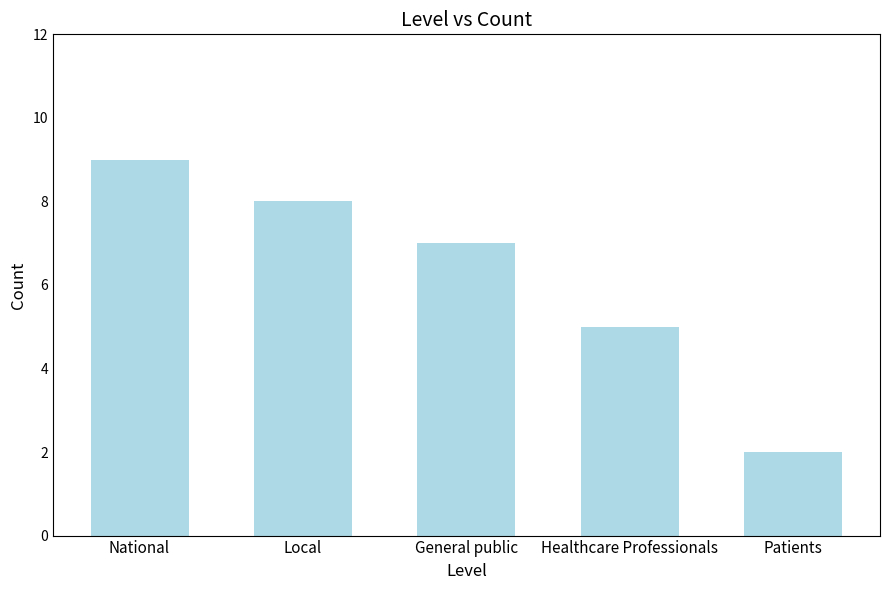

Rank the categories by value from lowest to highest.

Patients, Healthcare Professionals, General public, Local, National